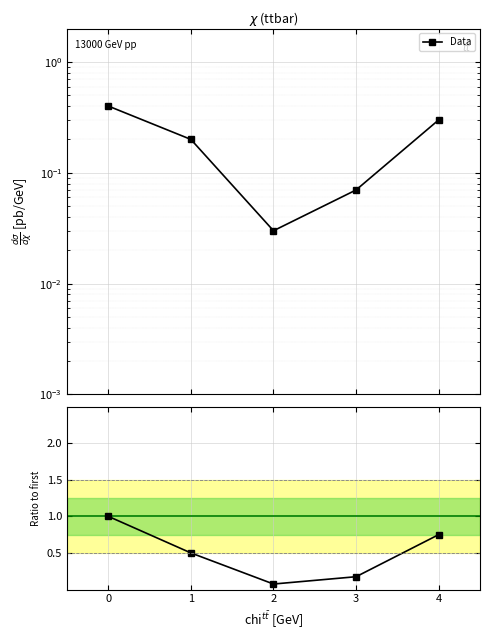

Rank the series by their maximum value, from lowest to highest.

Data, Ratio to first